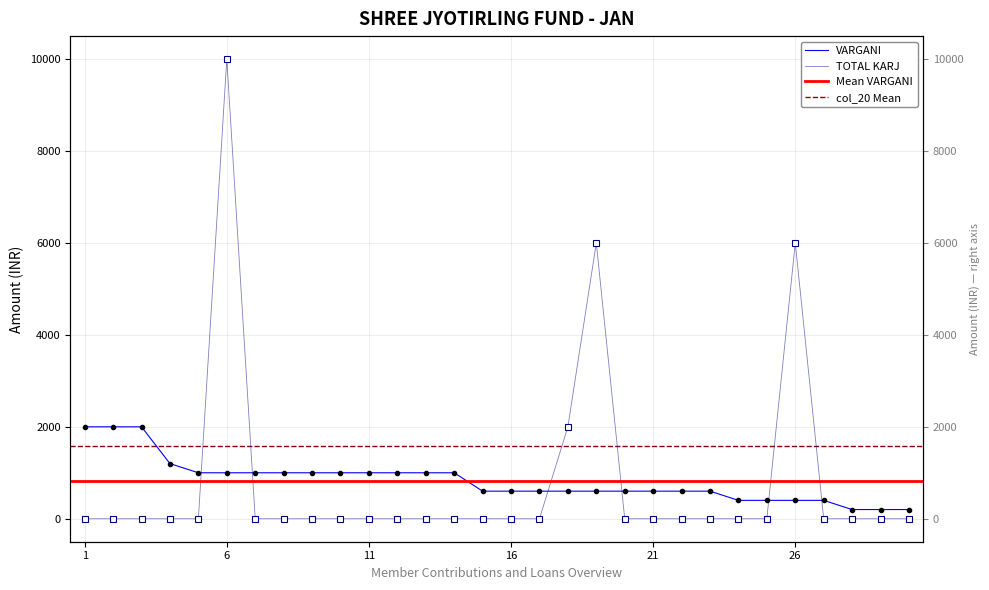

At 1, list the series in order from smallest to largest.

TOTAL KARJ, VARGANI, TOTAL(V^2)